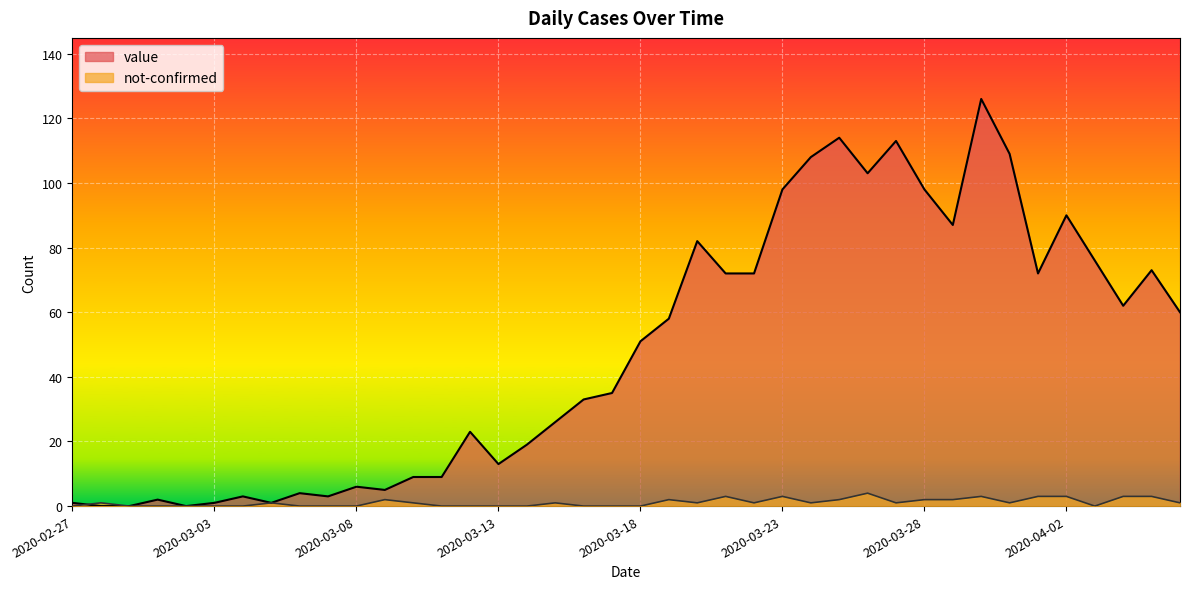

What is the maximum value shown in the chart?

126